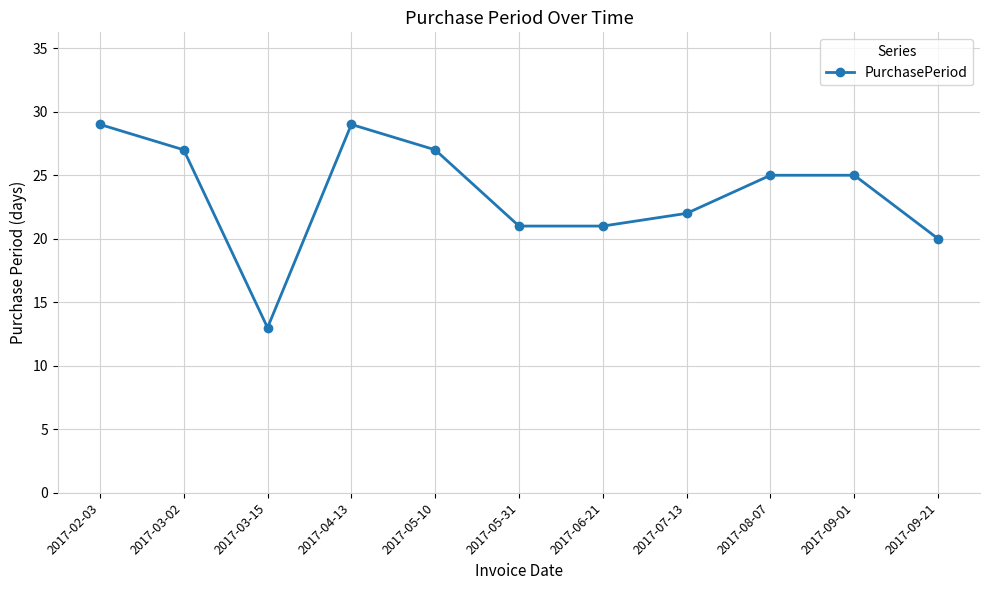

What is the change in value from 2017-05-31 to 2017-09-01?

+4